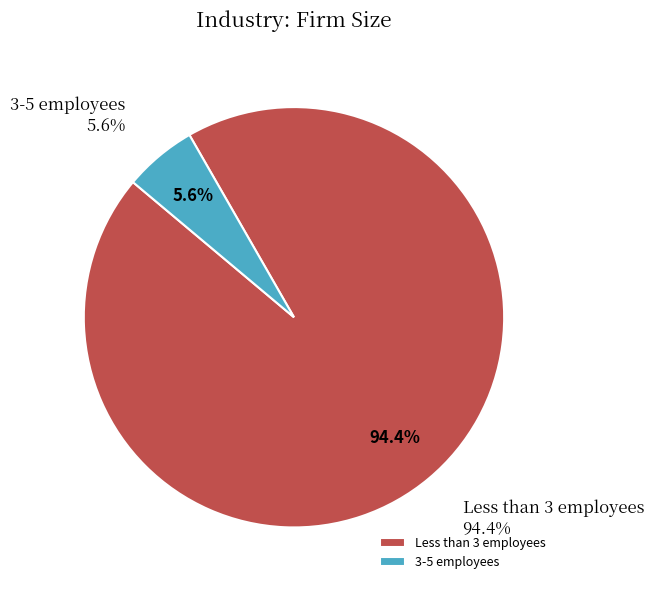

The 3-5 employees slice represents 6% of the pie. True or false?

True